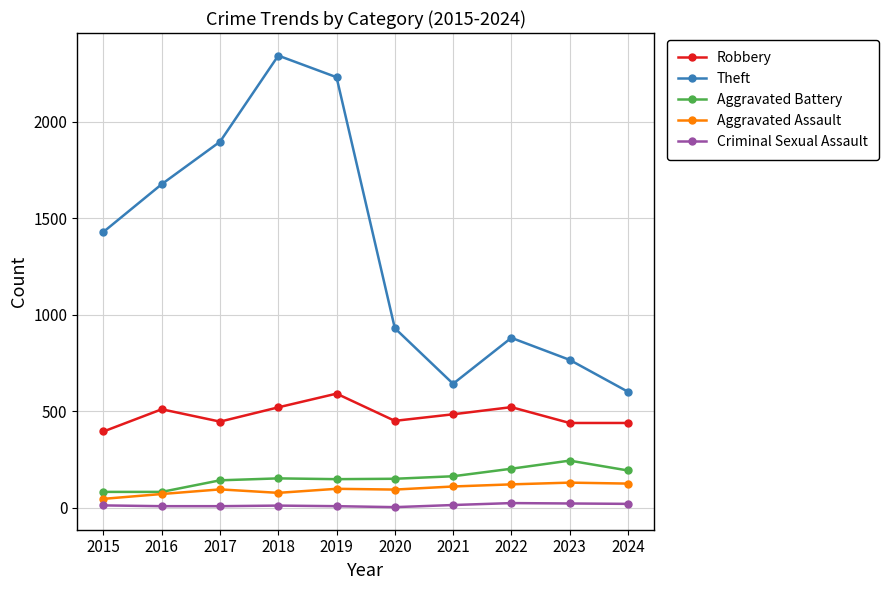

At 2018, list the series in order from largest to smallest.

Theft, Robbery, Aggravated Battery, Aggravated Assault, Criminal Sexual Assault